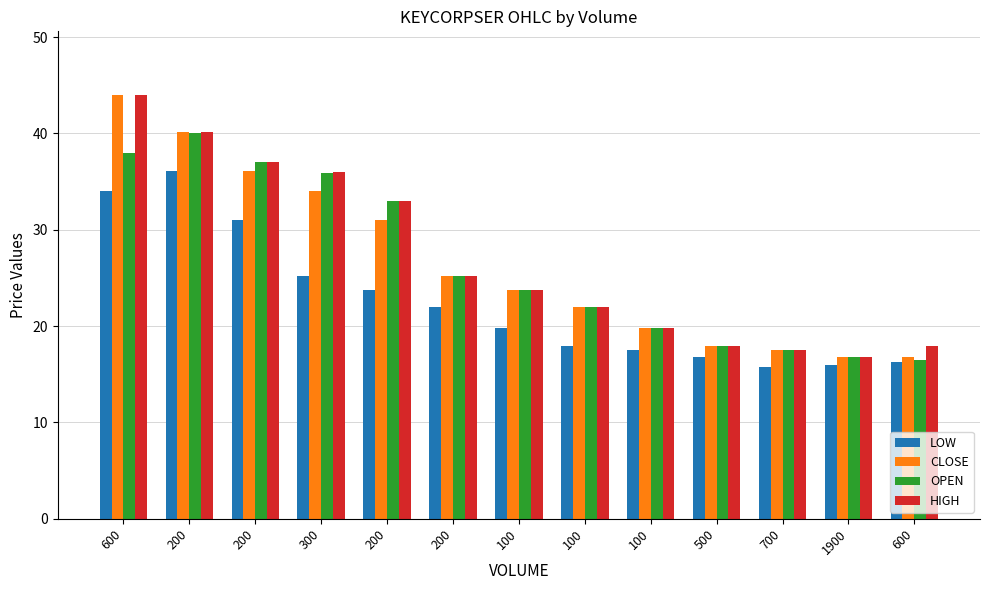

Where does the OPEN series first go above 23?

600